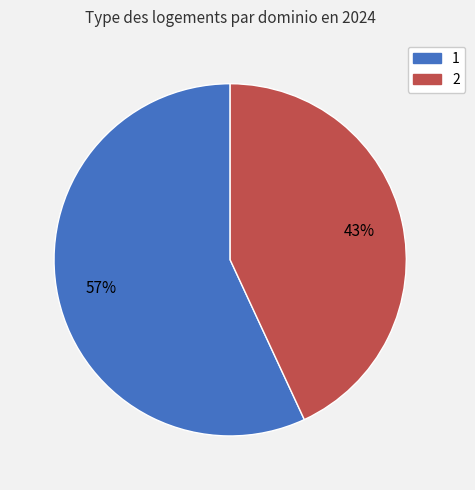

Combined, do 1 and 2 account for over 50%?

Yes